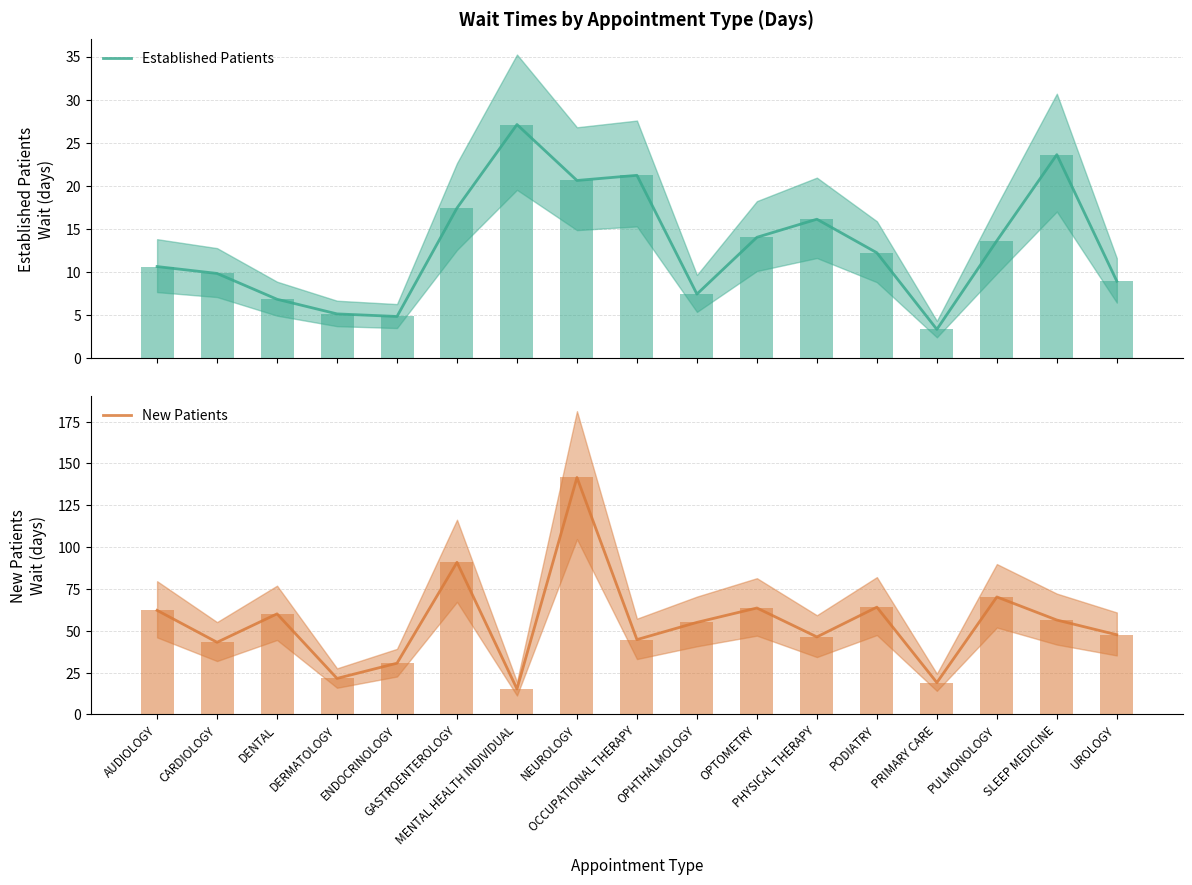

Reading left to right, transcribe all the data shown in this chart.

Established Patients: AUDIOLOGY=10.6	CARDIOLOGY=9.8	DENTAL=6.8	DERMATOLOGY=5.1	ENDOCRINOLOGY=4.8	GASTROENTEROLOGY=17.4	MENTAL HEALTH INDIVIDUAL=27.1	NEUROLOGY=20.6	OCCUPATIONAL THERAPY=21.2	OPHTHALMOLOGY=7.4	OPTOMETRY=14.0	PHYSICAL THERAPY=16.1	PODIATRY=12.2	PRIMARY CARE=3.3	PULMONOLOGY=13.6	SLEEP MEDICINE=23.6	UROLOGY=8.9
New Patients: AUDIOLOGY=62.2	CARDIOLOGY=43.1	DENTAL=60.1	DERMATOLOGY=21.5	ENDOCRINOLOGY=30.6	GASTROENTEROLOGY=90.9	MENTAL HEALTH INDIVIDUAL=15.2	NEUROLOGY=141.6	OCCUPATIONAL THERAPY=44.7	OPHTHALMOLOGY=55.0	OPTOMETRY=63.6	PHYSICAL THERAPY=46.3	PODIATRY=64.1	PRIMARY CARE=19.0	PULMONOLOGY=70.2	SLEEP MEDICINE=56.4	UROLOGY=47.6